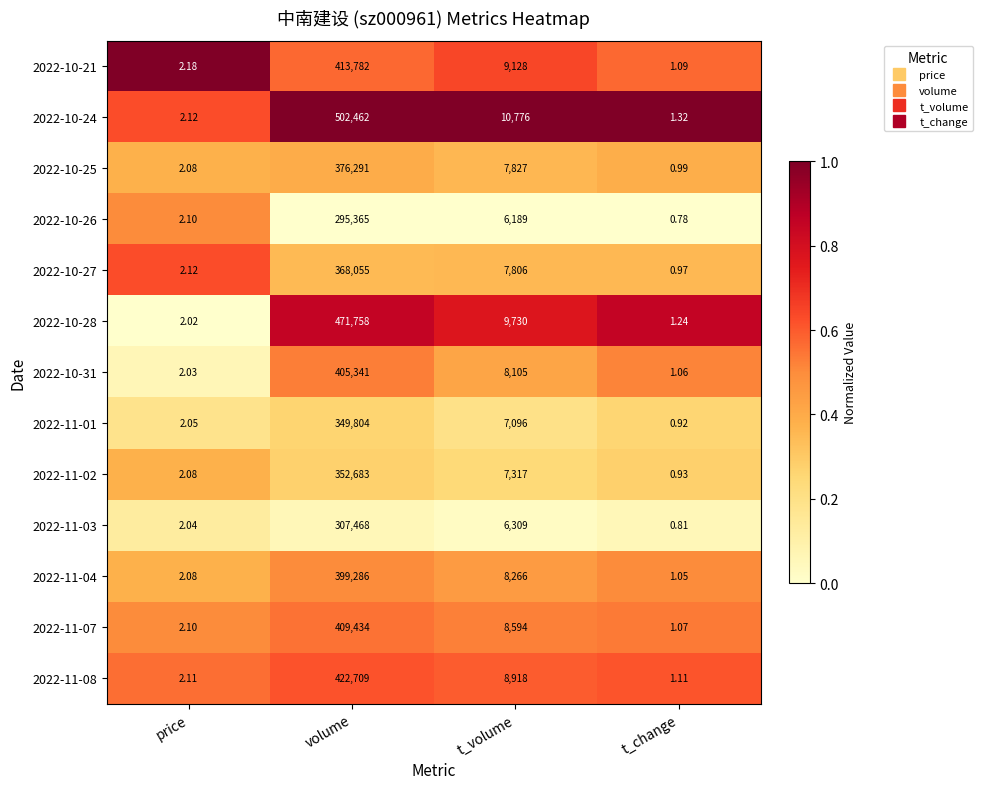

At which label is 2022-11-02 closest to 176341?

t_volume